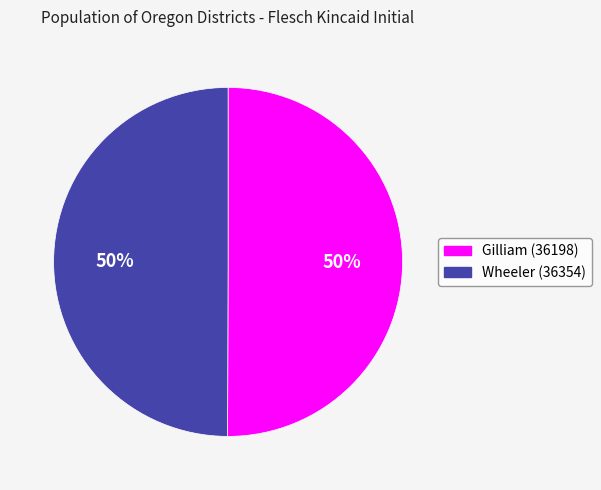

What is the ratio of the value at Gilliam (36198) to the value at Wheeler (36354)?

1.0